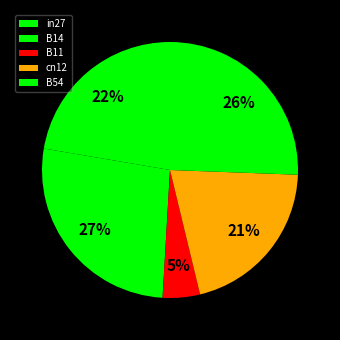

What percentage is the cn12 slice, to the nearest percent?

21%